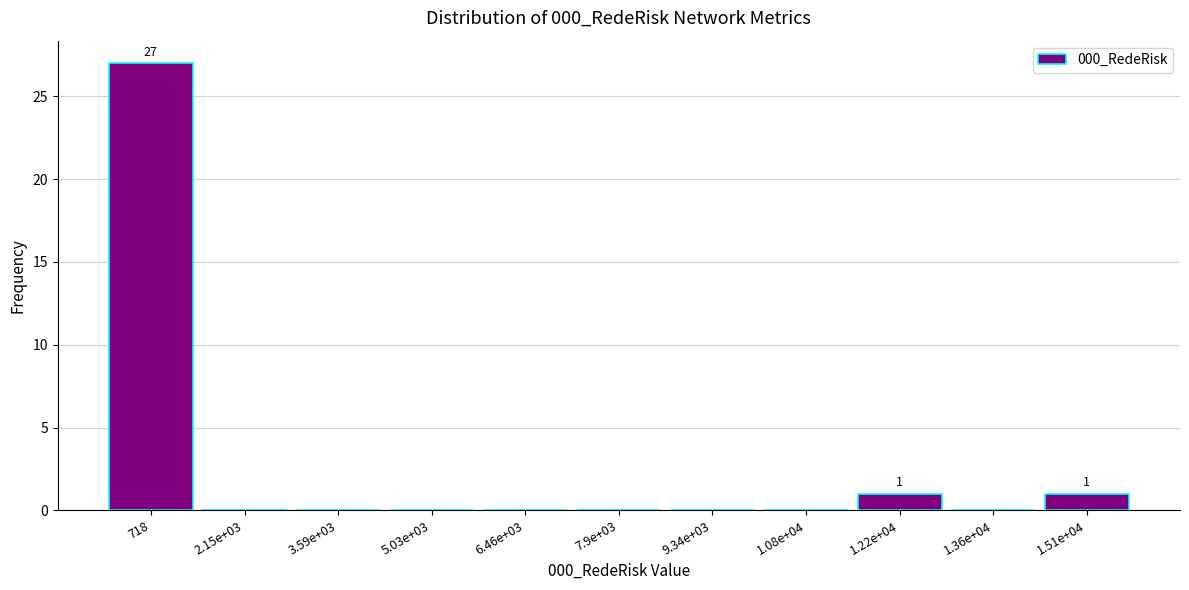

Reading left to right, what are all the values shown in this chart?

718=27	2.15e+03=0	3.59e+03=0	5.03e+03=0	6.46e+03=0	7.9e+03=0	9.34e+03=0	1.08e+04=0	1.22e+04=1	1.36e+04=0	1.51e+04=1